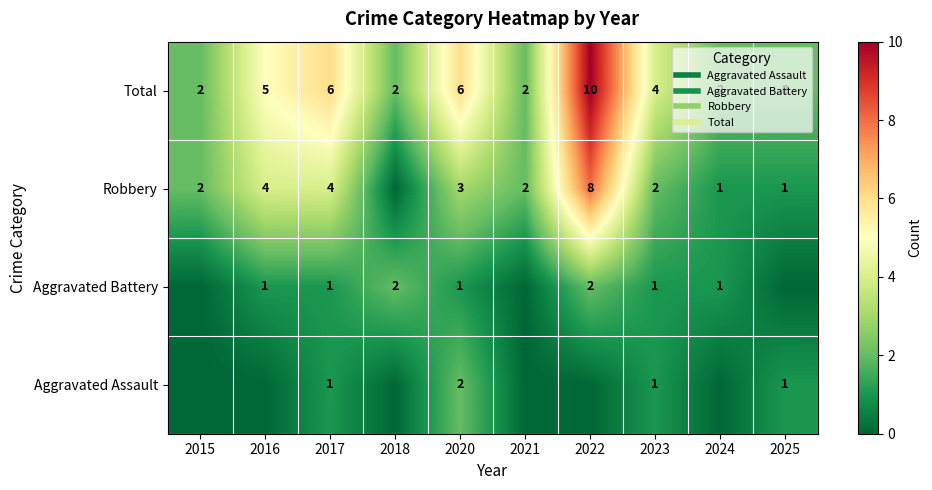

What is the highest value of the Total series?

10